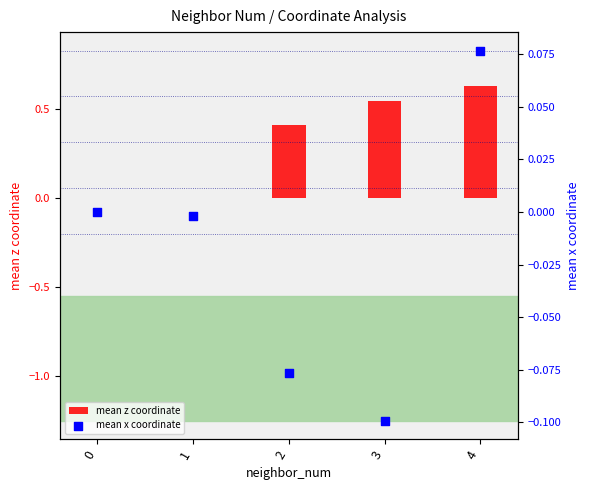

Which series has the largest total across all categories?

mean z coordinate